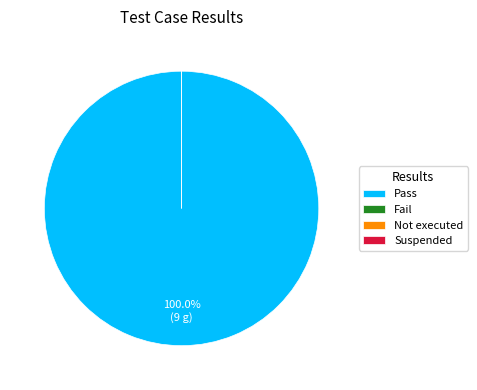

What percentage do Pass and Fail together represent?

100.0%